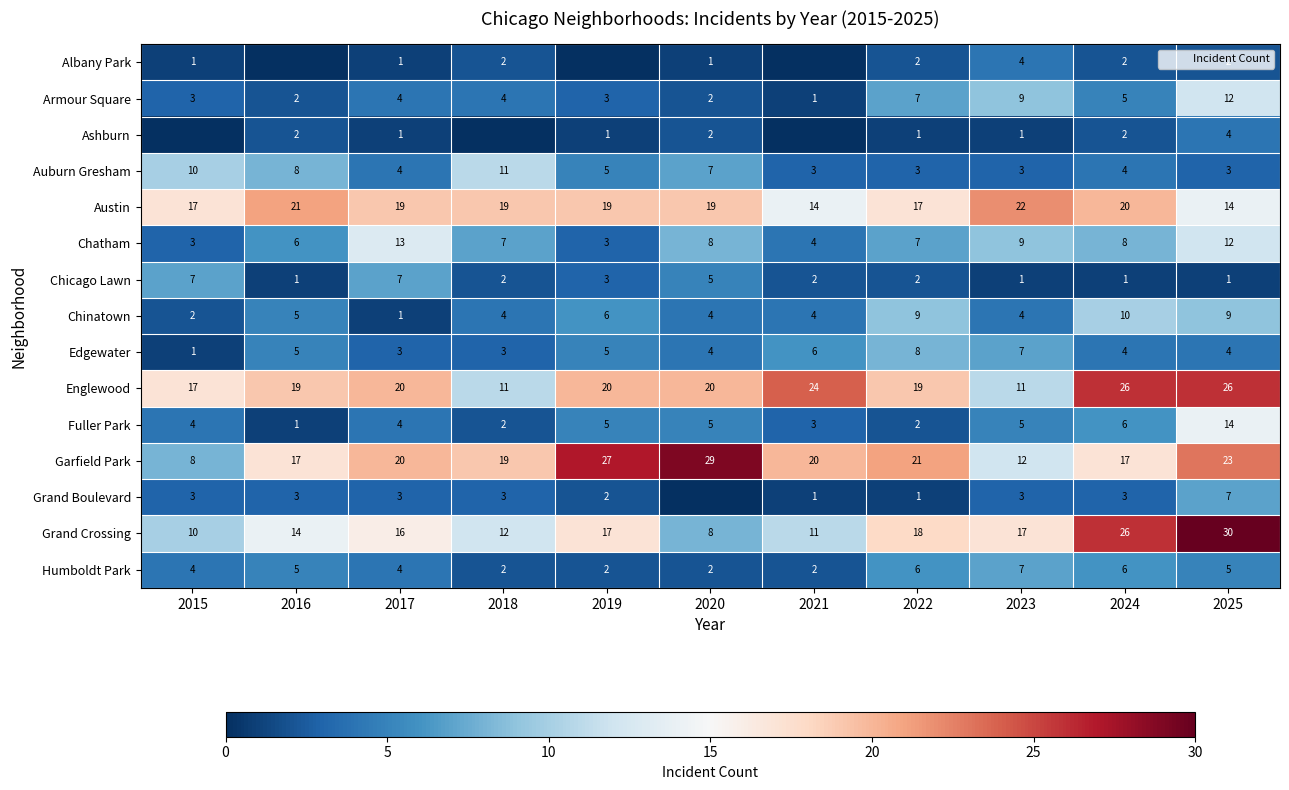

Is it true that Fuller Park equals 2 at 2018?

True